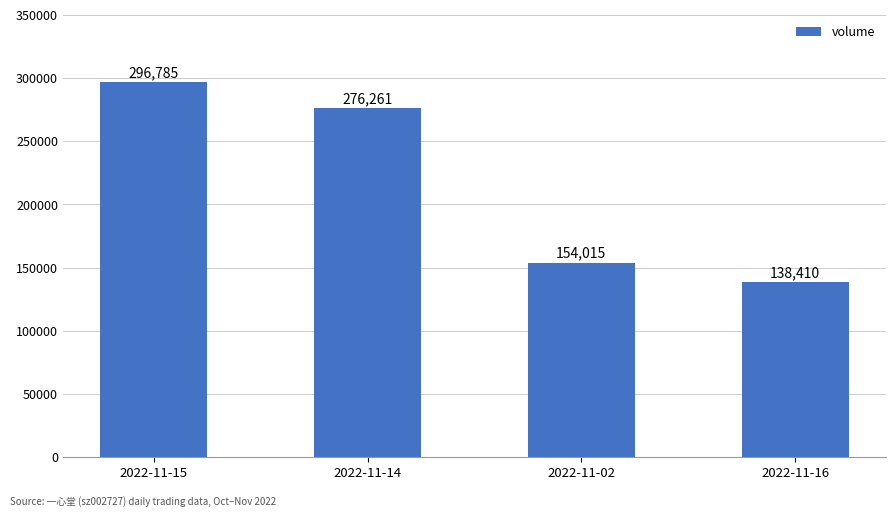

What is the label of the 3rd bar from the left?

2022-11-02